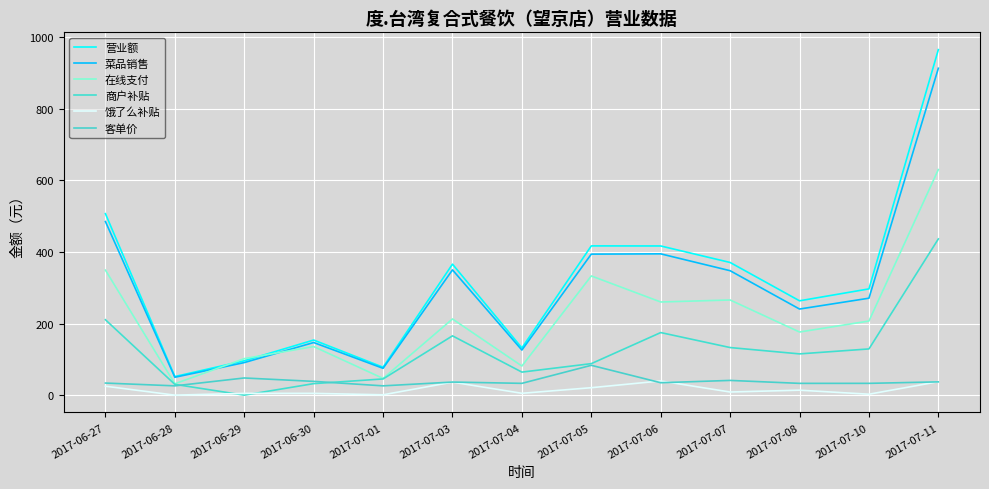

What is the label of the 9th point from the left?

2017-07-06